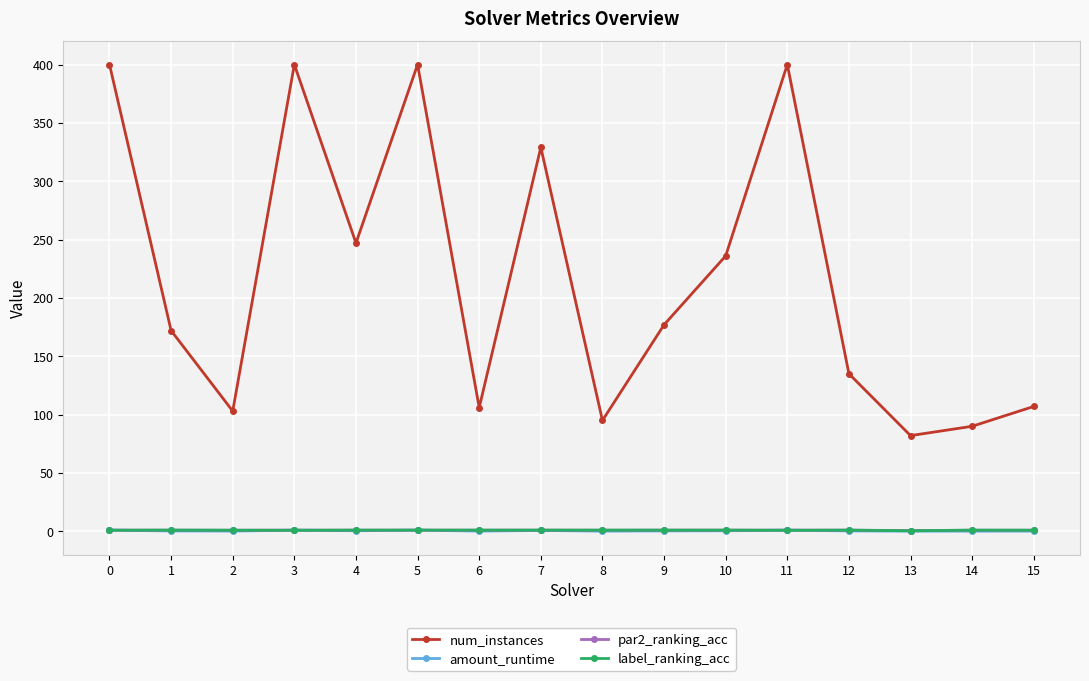

Which series ends up on top after the final intersection of label_ranking_acc and amount_runtime?

label_ranking_acc